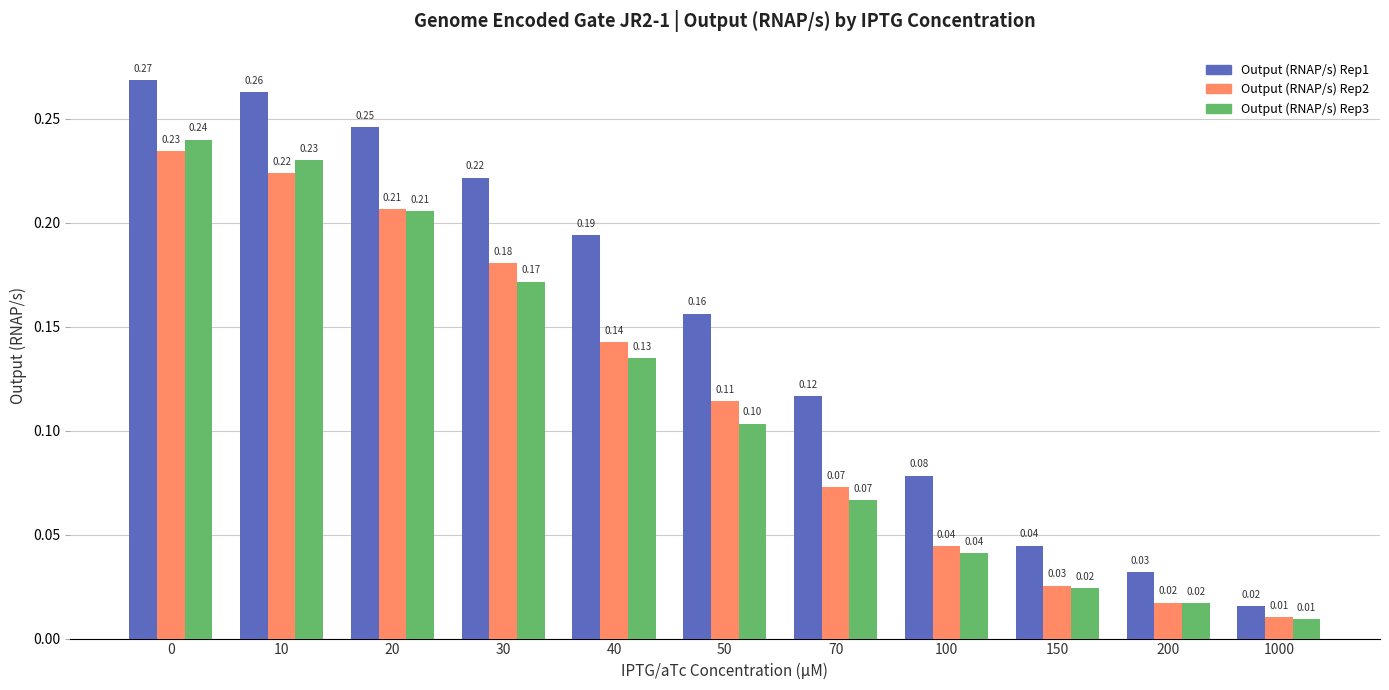

Between 20 and 30, which series saw the biggest shift?

Output (RNAP/s) Rep3